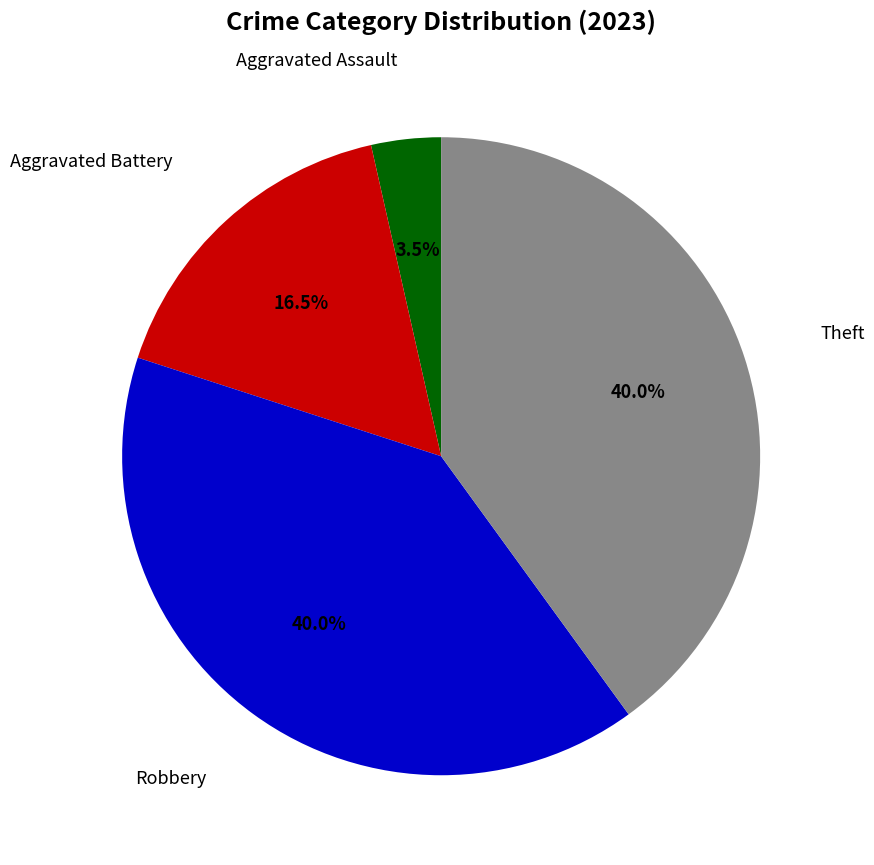

Does any single category account for the majority?

No